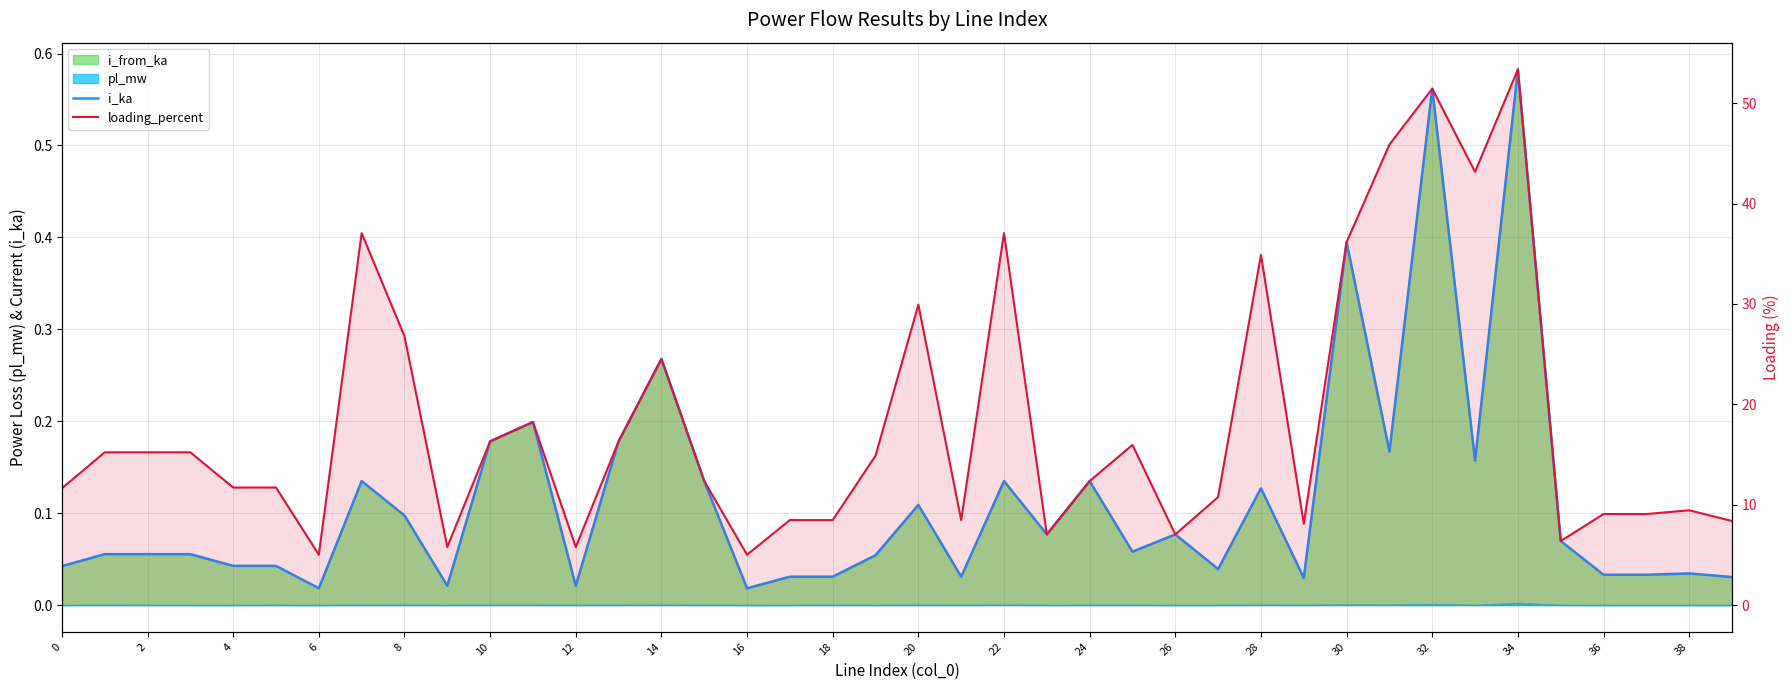

Is the value of loading_percent at 36 greater than the value of i_ka at 24?

Yes